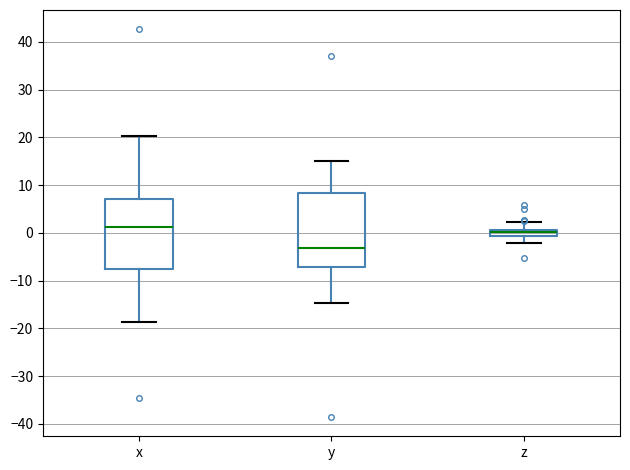

Where does the median line of the box for x sit on the y-axis? The values are not printed on the chart, so give them approximately, as read against the axis.

1